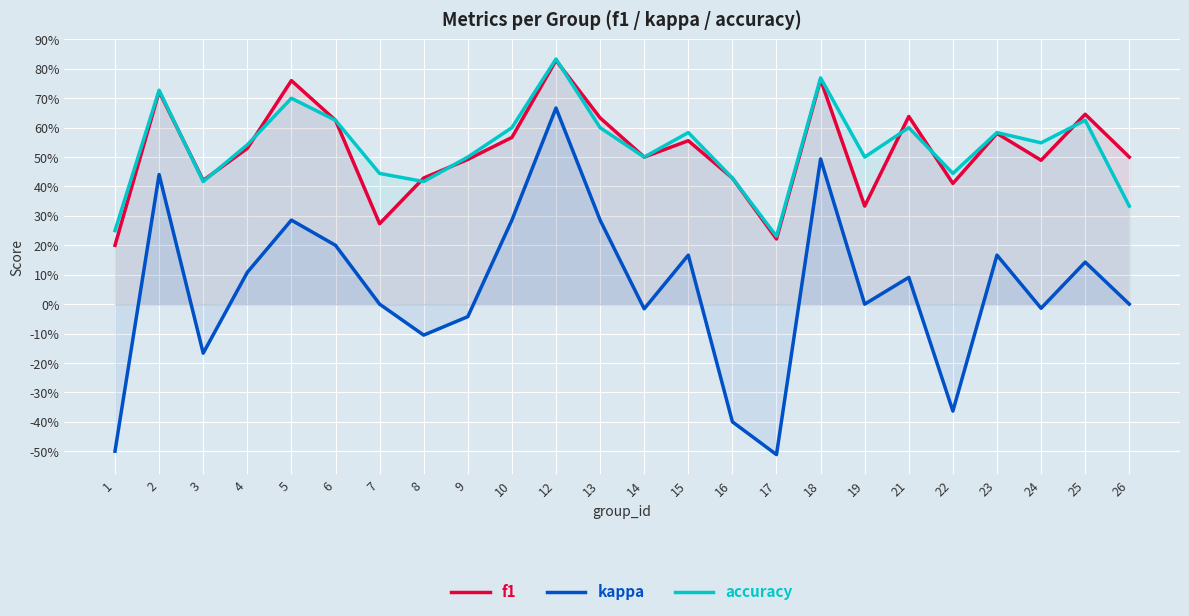

What is the sum of the f1 values at 12 and 24?

1.3